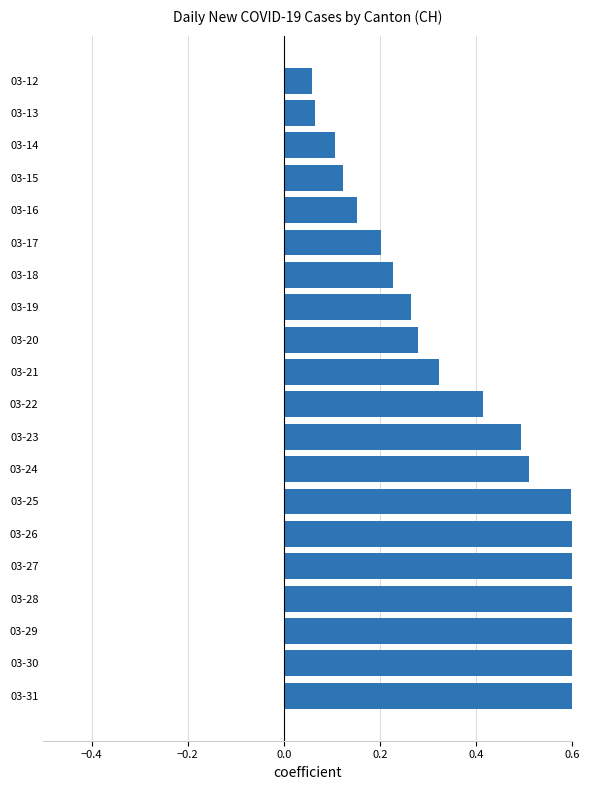

The chart shows a value of 0.1 at 03-22. True or false?

False